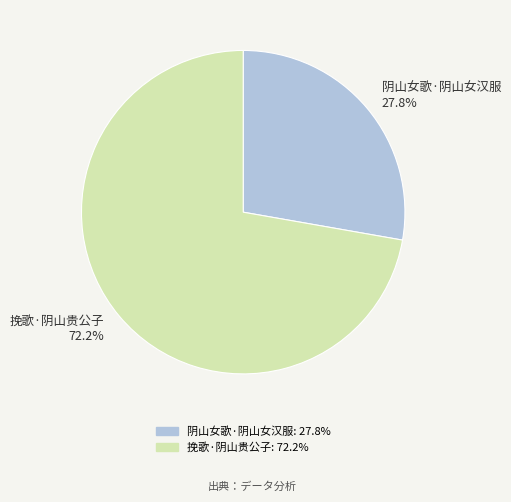

What is the smallest slice in the pie chart?

阴山女歌·阴山女汉服